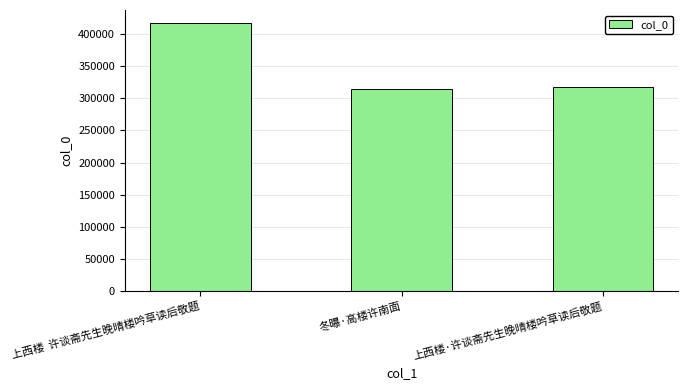

What is the sum of the values at 上西楼·许谈斋先生晚晴楼吟草读后敬题 and 上西楼  许谈斋先生晚晴楼吟草读后敬题?

734413